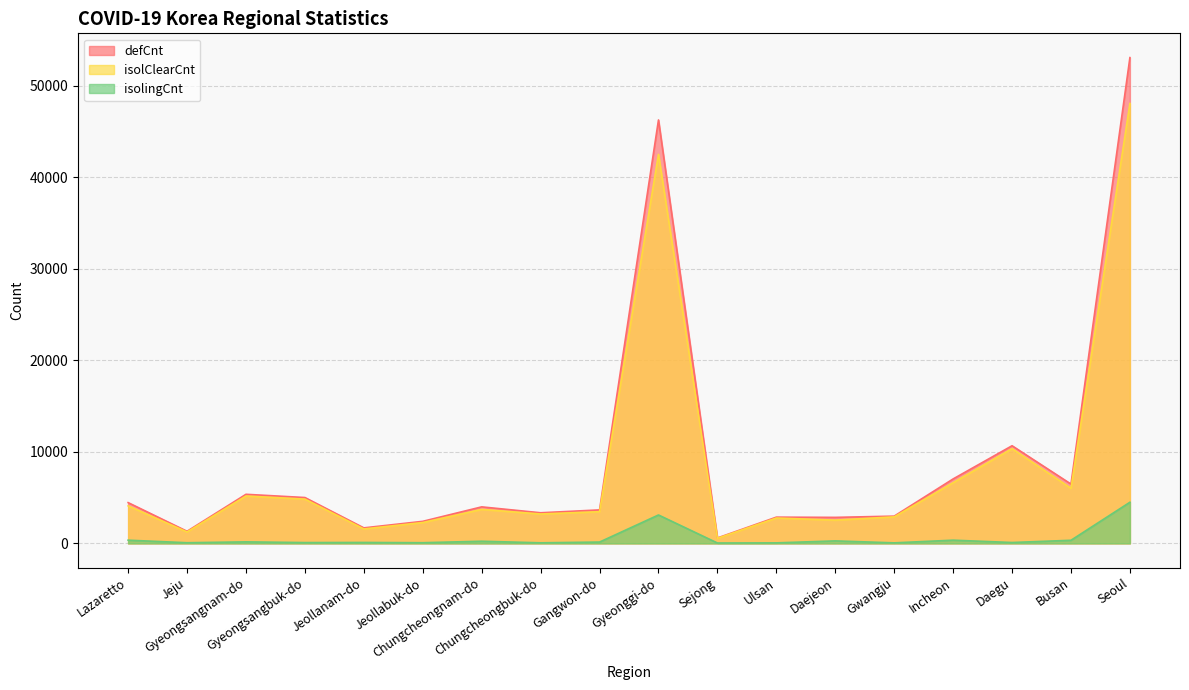

Which series has the largest total across all categories?

defCnt